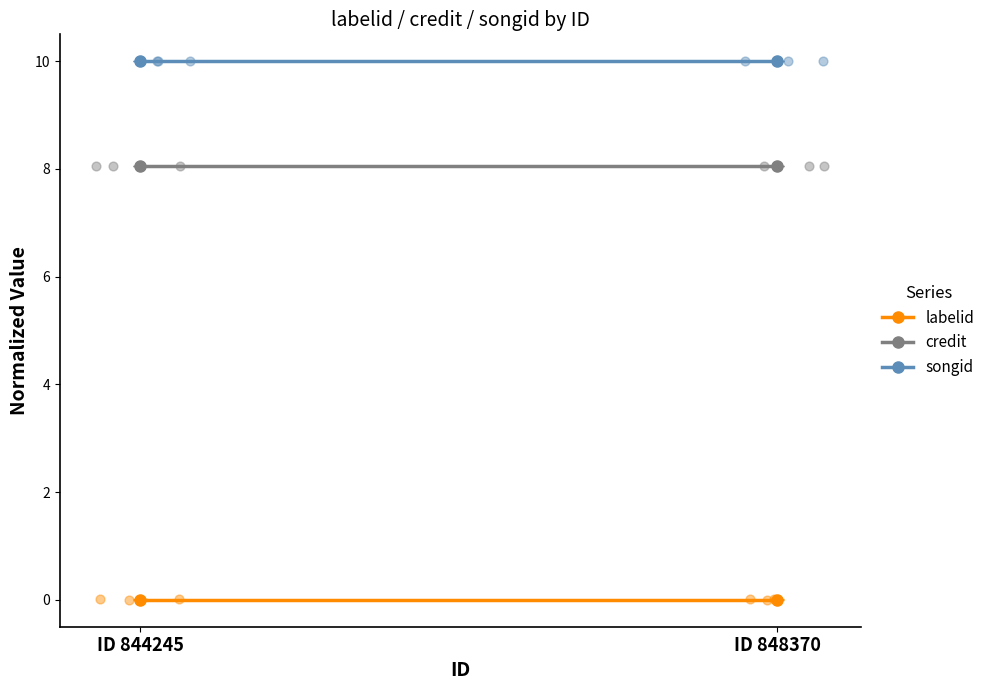

What are all the series names shown in the legend?

labelid, credit, songid